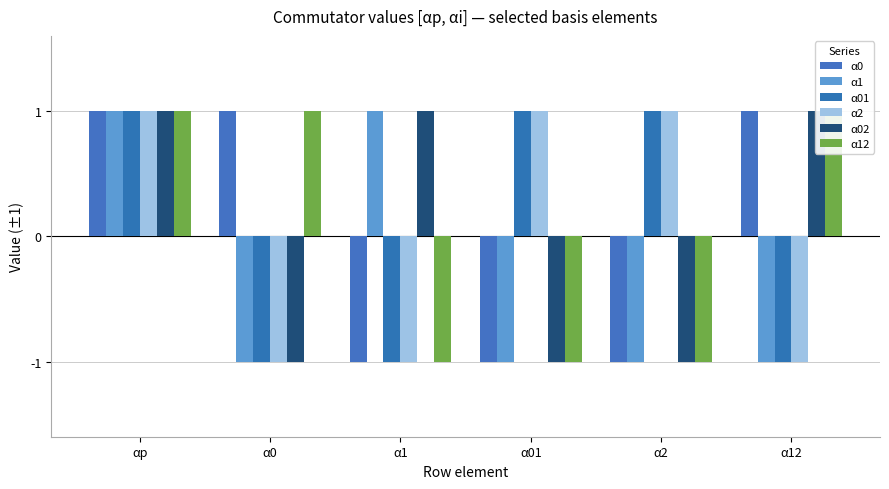

Which series has the largest total across all categories?

α0